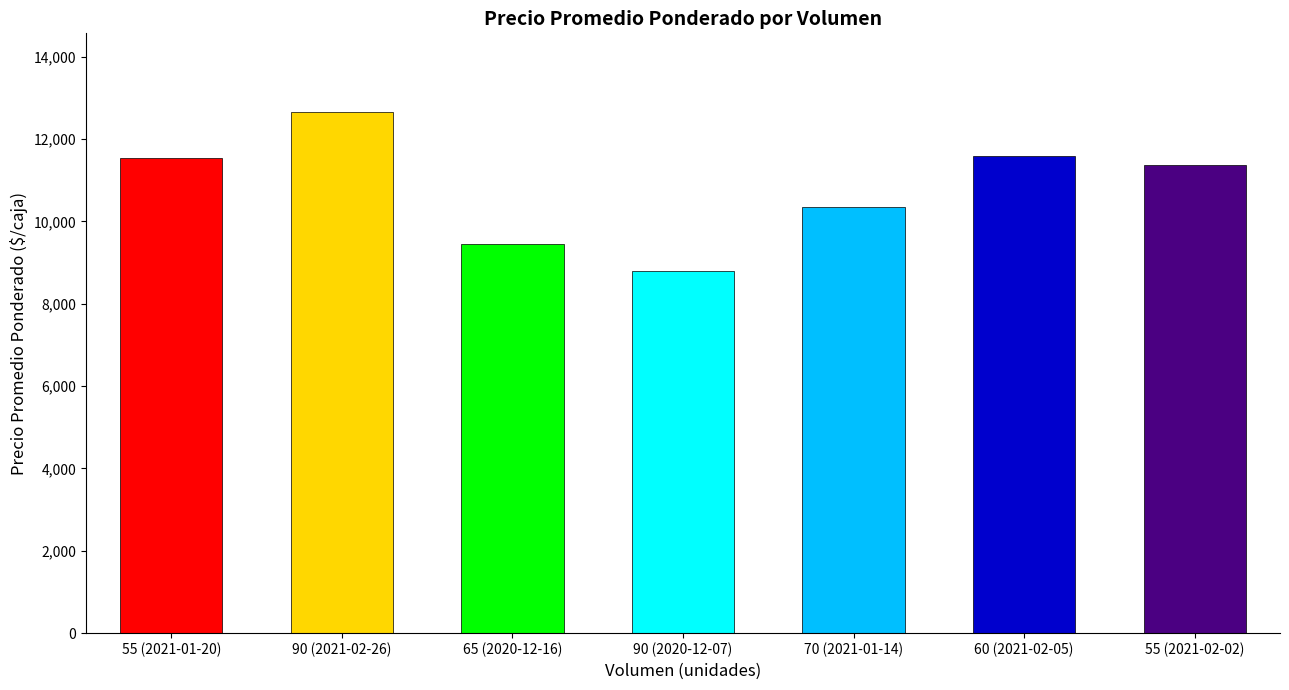

What is the difference between the second highest and second lowest values?

2121